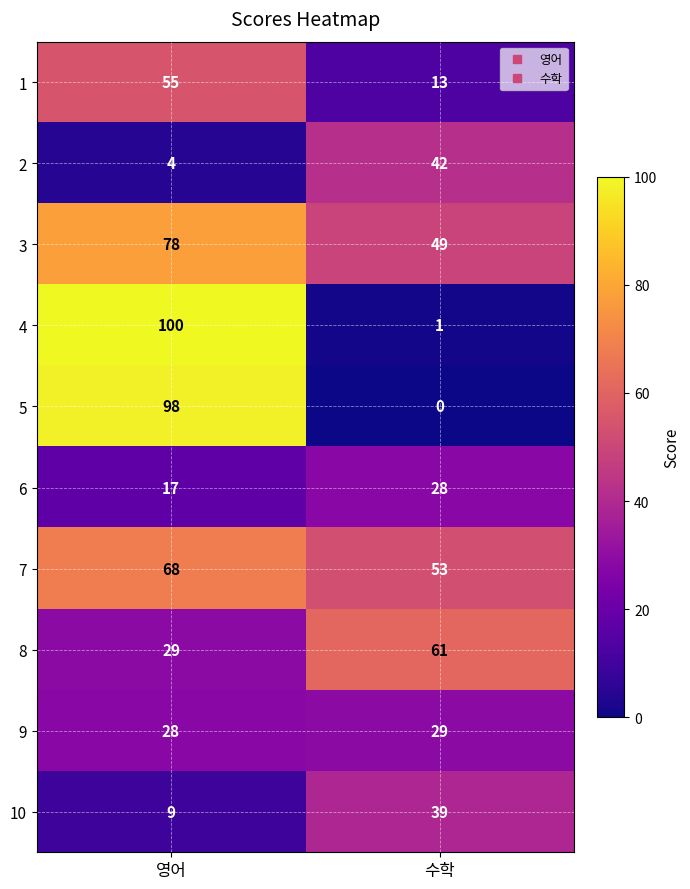

What is the maximum value shown in the chart?

100